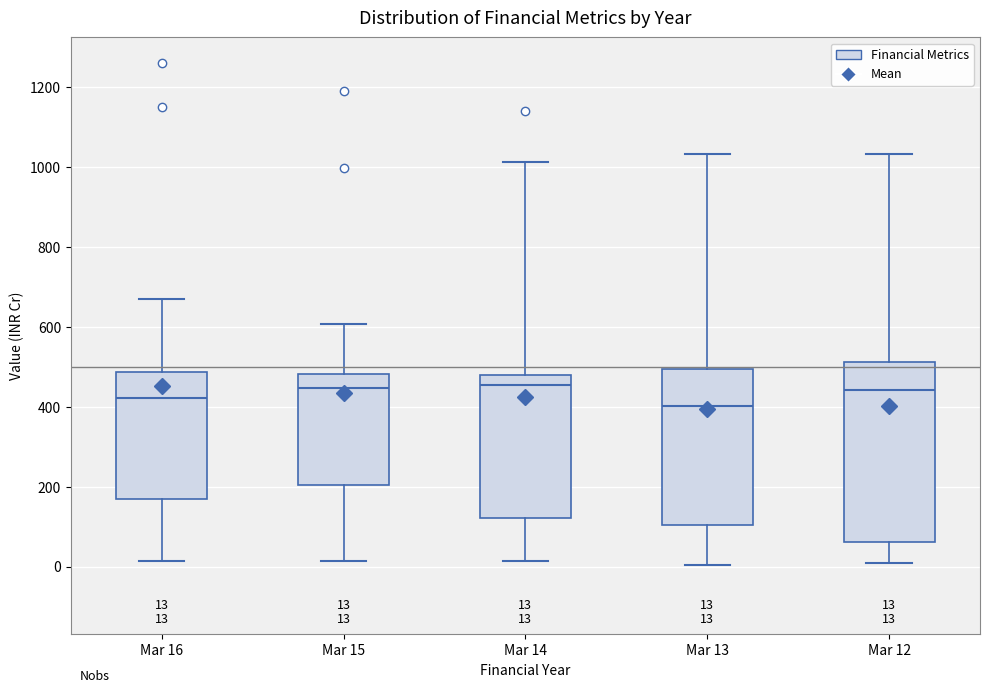

Comparing the boxes themselves (not the whiskers), which one is the tallest?

Mar 12